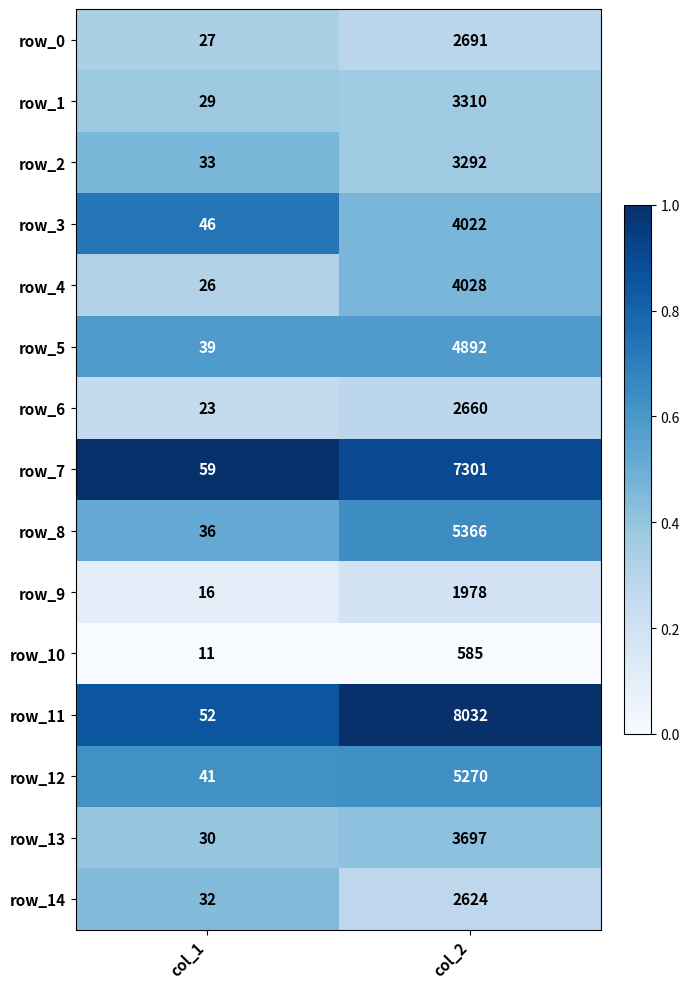

Count the number of categories in the chart.

2